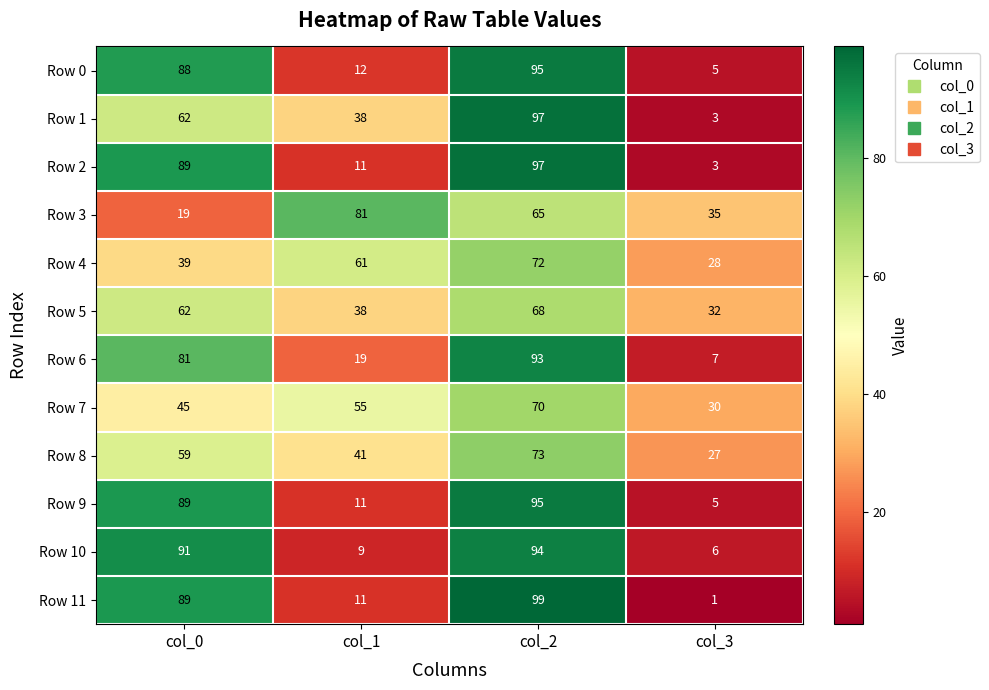

Which series has the widest spread of values?

Row 11